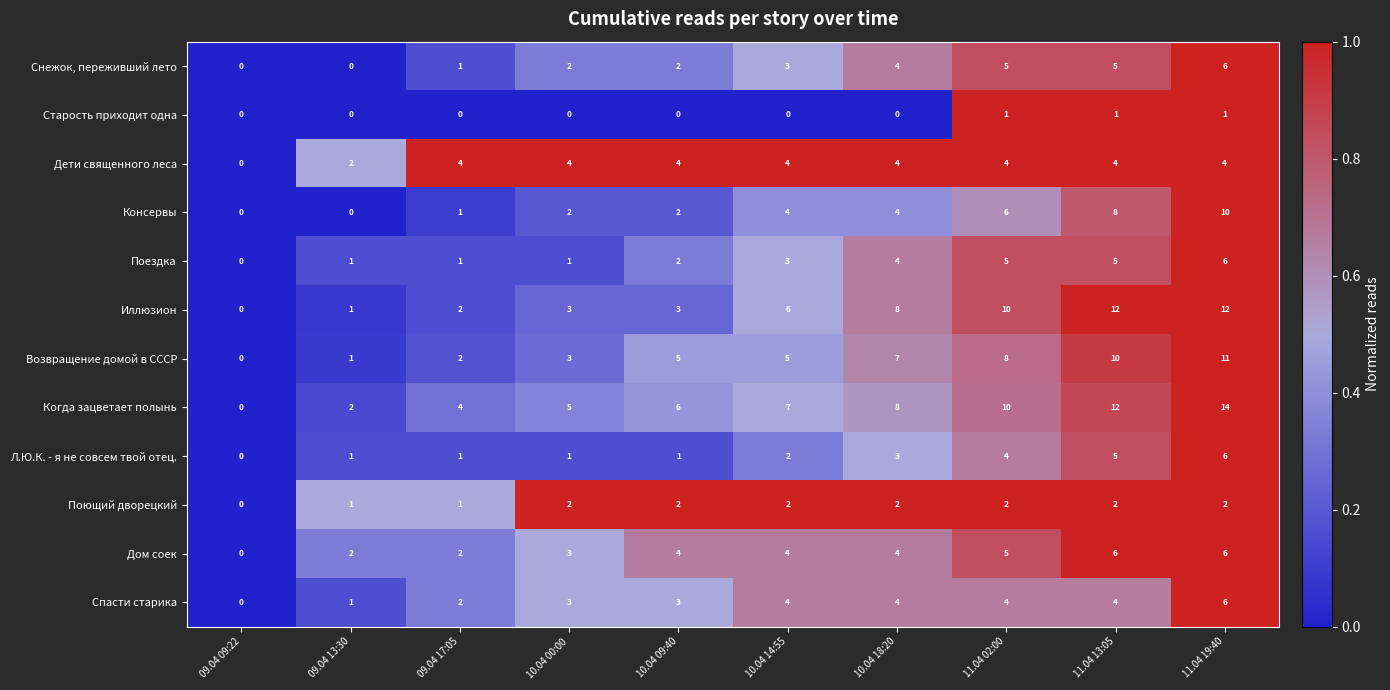

The Когда зацветает полынь series shows 3 at 11.04 02:00. True or false?

False